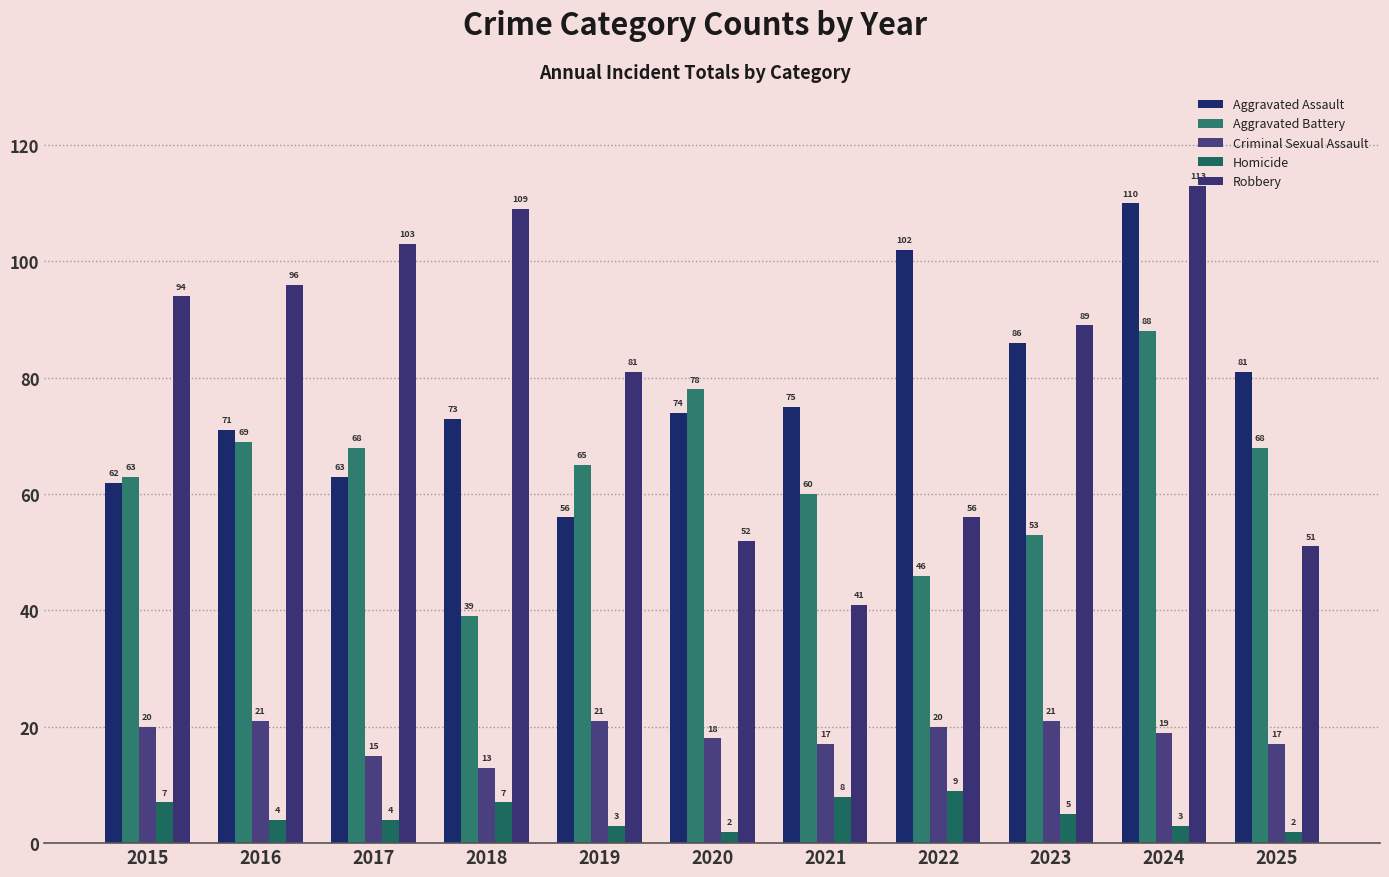

Where is Criminal Sexual Assault nearest to the value 17?

2021